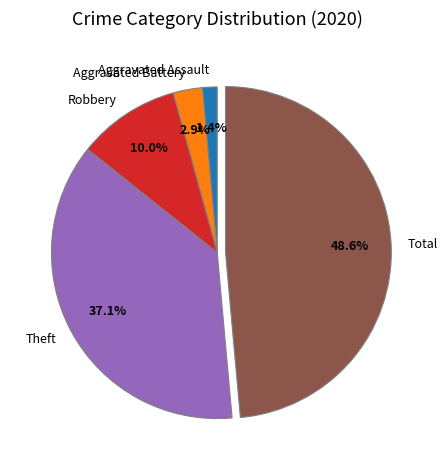

What is the largest slice in the pie chart?

Total